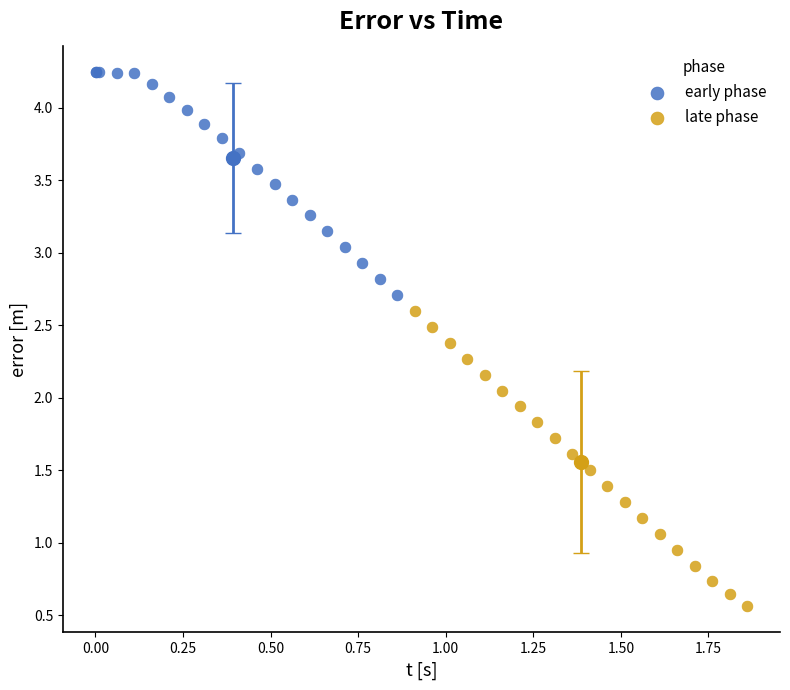

Which series reaches the maximum Y coordinate?

early phase